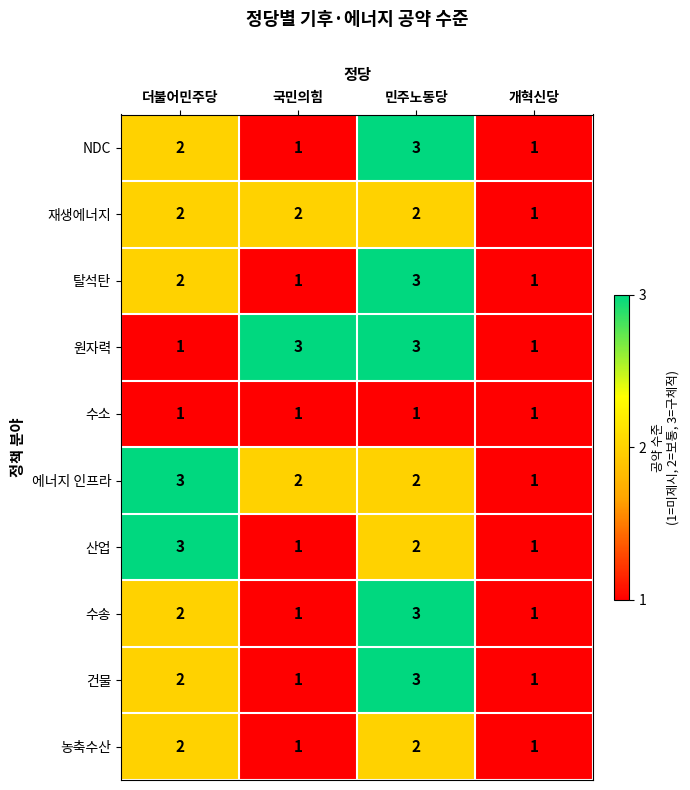

What is the greatest value displayed?

3